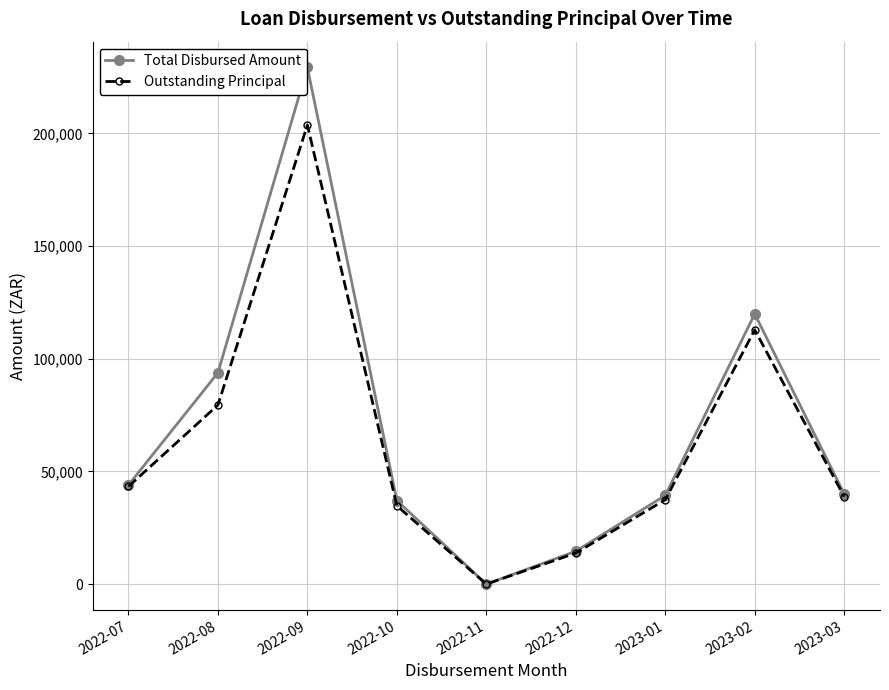

Which series has the largest total across all categories?

Total Disbursed Amount